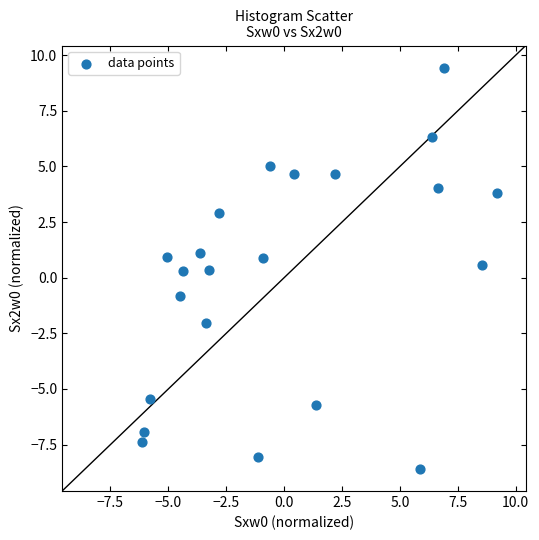

What is the range of Y values (max minus min)?

18.0